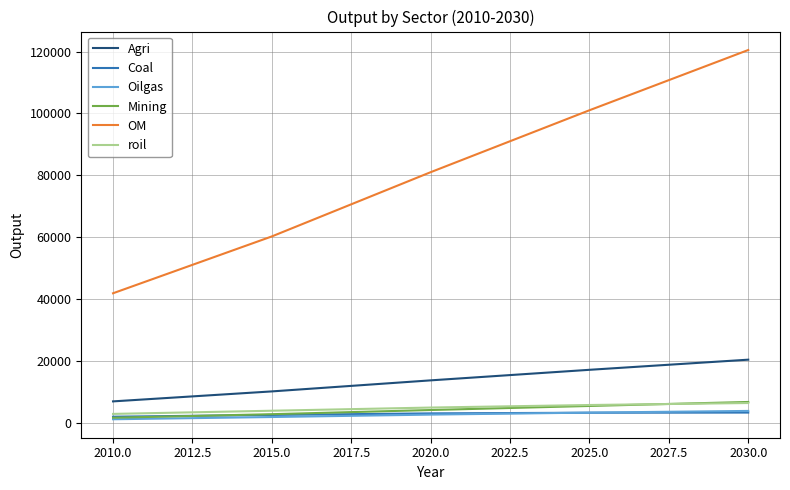

What is the maximum value for Coal?

3313.3